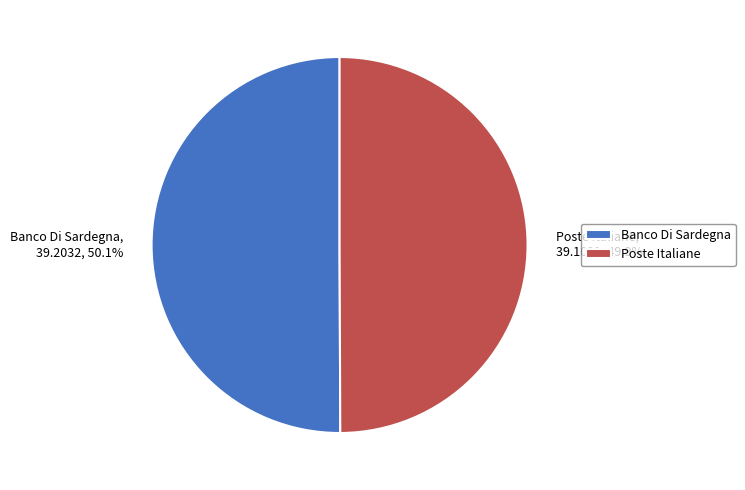

How many slices are in this pie chart?

2